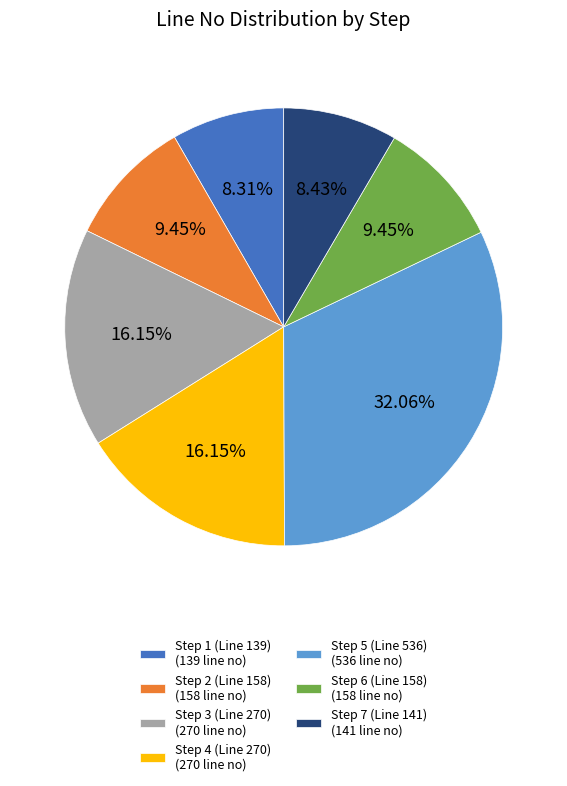

Which category has the biggest portion of the pie?

Step 5 (Line 536)